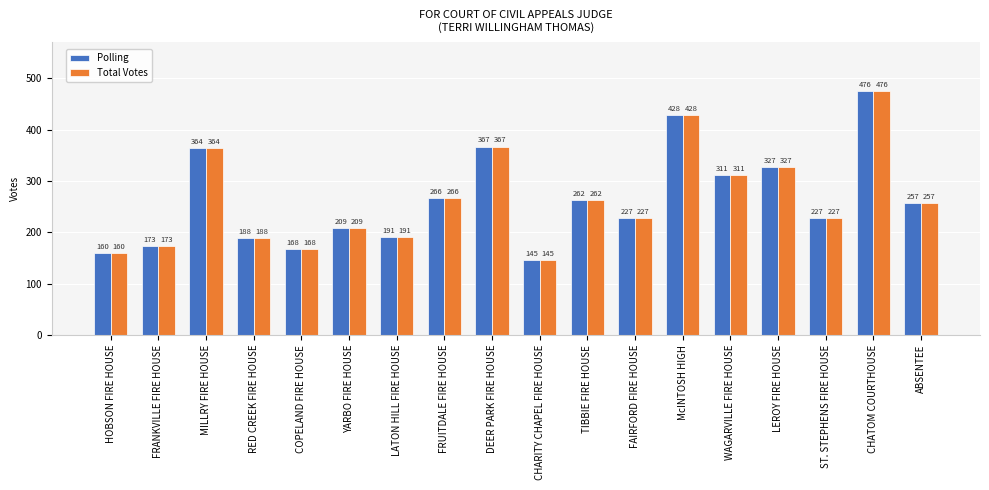

What is the value of the Polling bar at the 11th from the left?

262